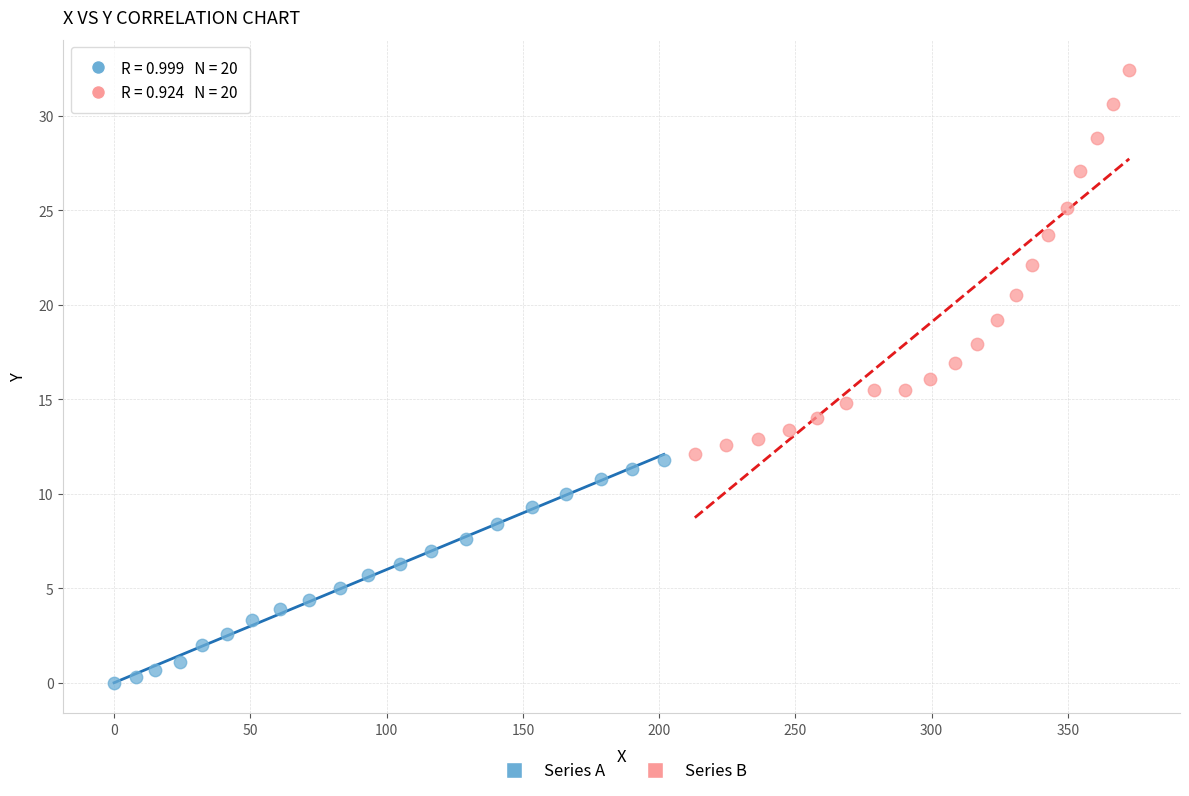

Which series contains the lowest Y value?

Series A